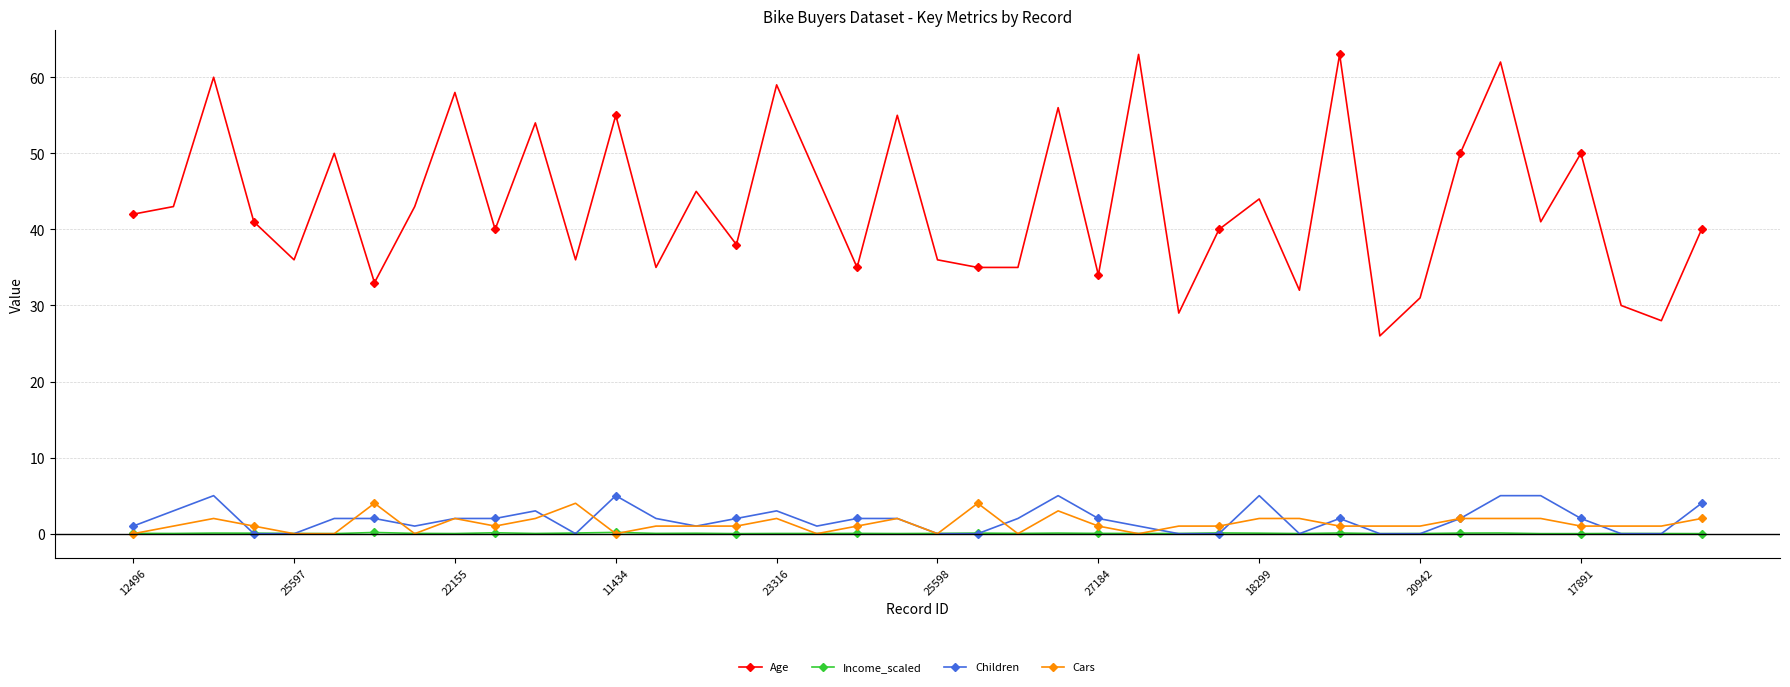

True or false: Children and Age intersect in this chart.

False